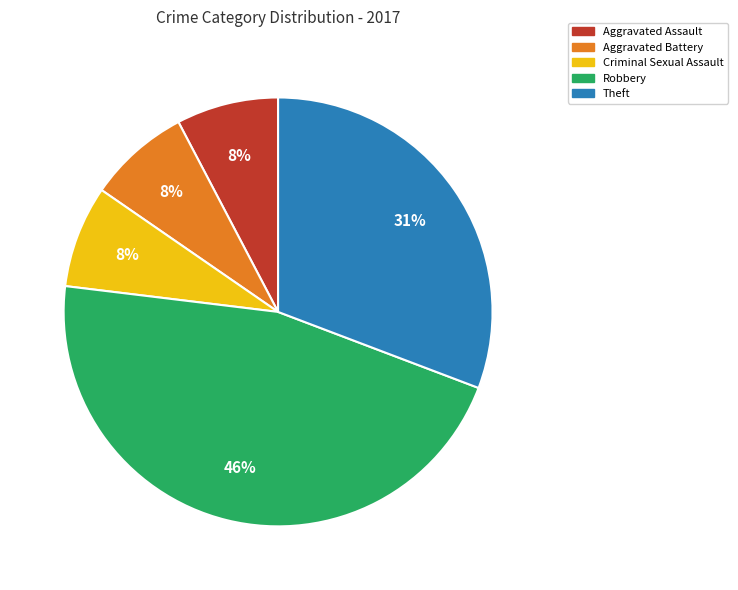

Is the sum of Criminal Sexual Assault and Robbery greater than half?

Yes